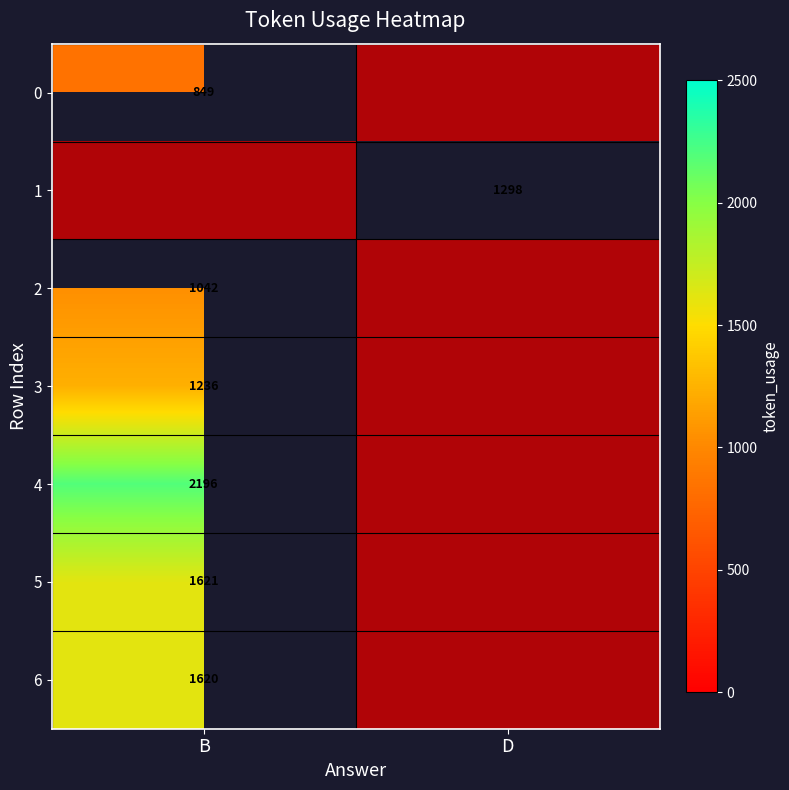

Rank the categories by 0 value from lowest to highest.

B, D